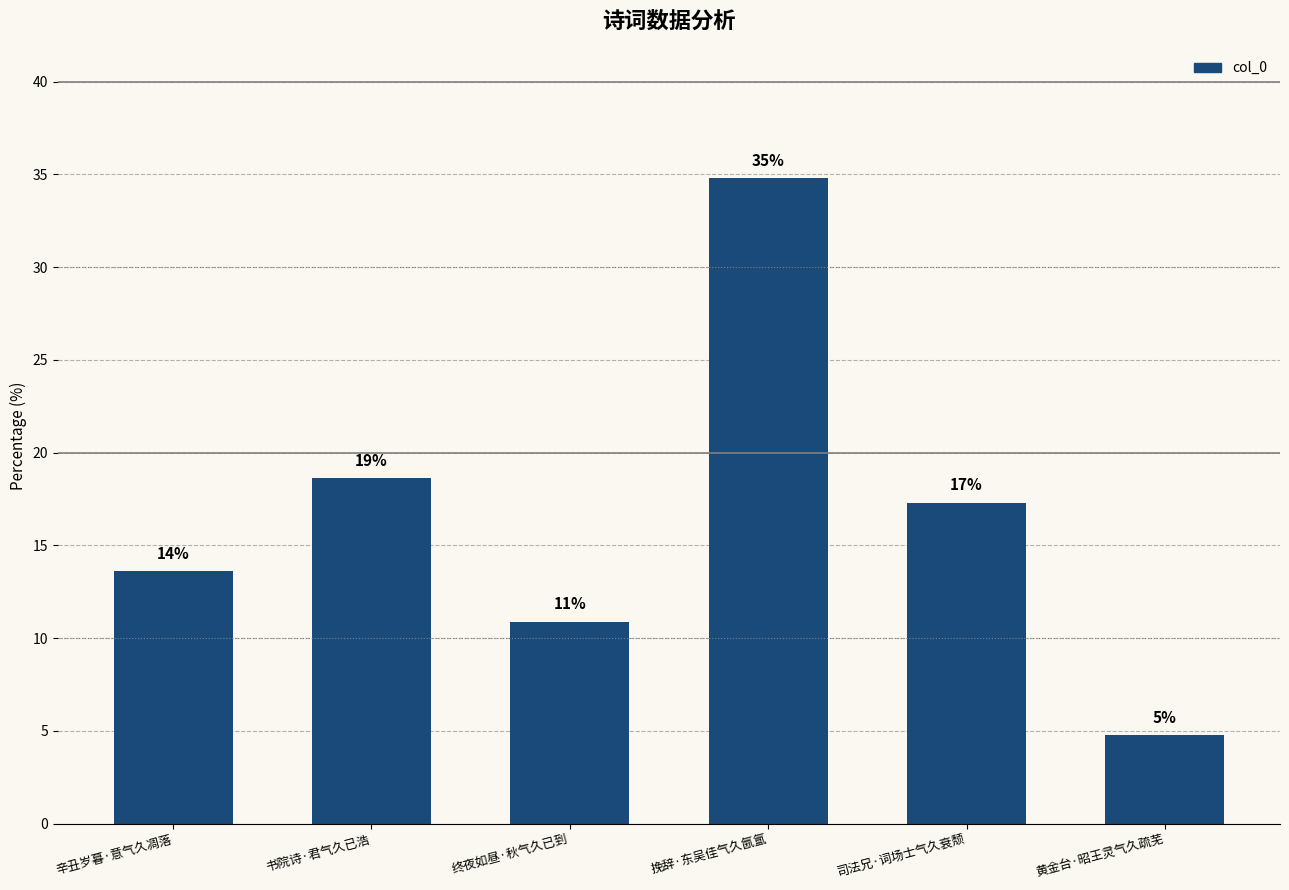

Reading right to left, what are all the values shown in this chart?

4.8	17.3	34.8	10.9	18.6	13.6